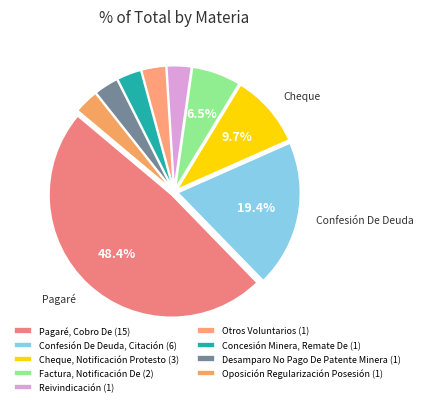

What is the change in value from Pagaré, Cobro De to Cheque, Notificación Protesto?

-12